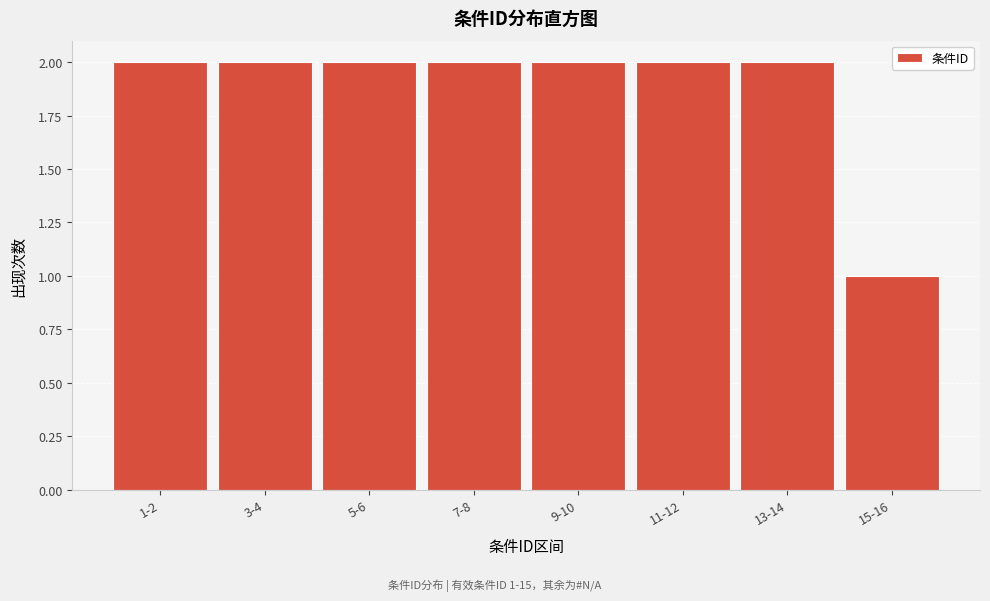

Reading right to left, extract all data points from this chart.

15-16=1	13-14=2	11-12=2	9-10=2	7-8=2	5-6=2	3-4=2	1-2=2